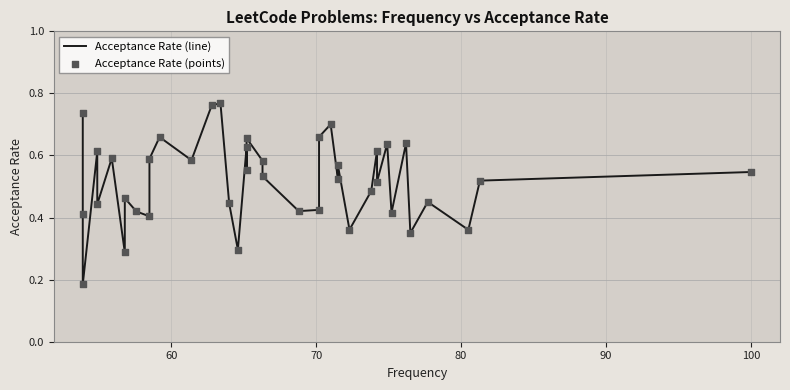

Which series reaches the minimum Y coordinate?

Acceptance Rate (line)